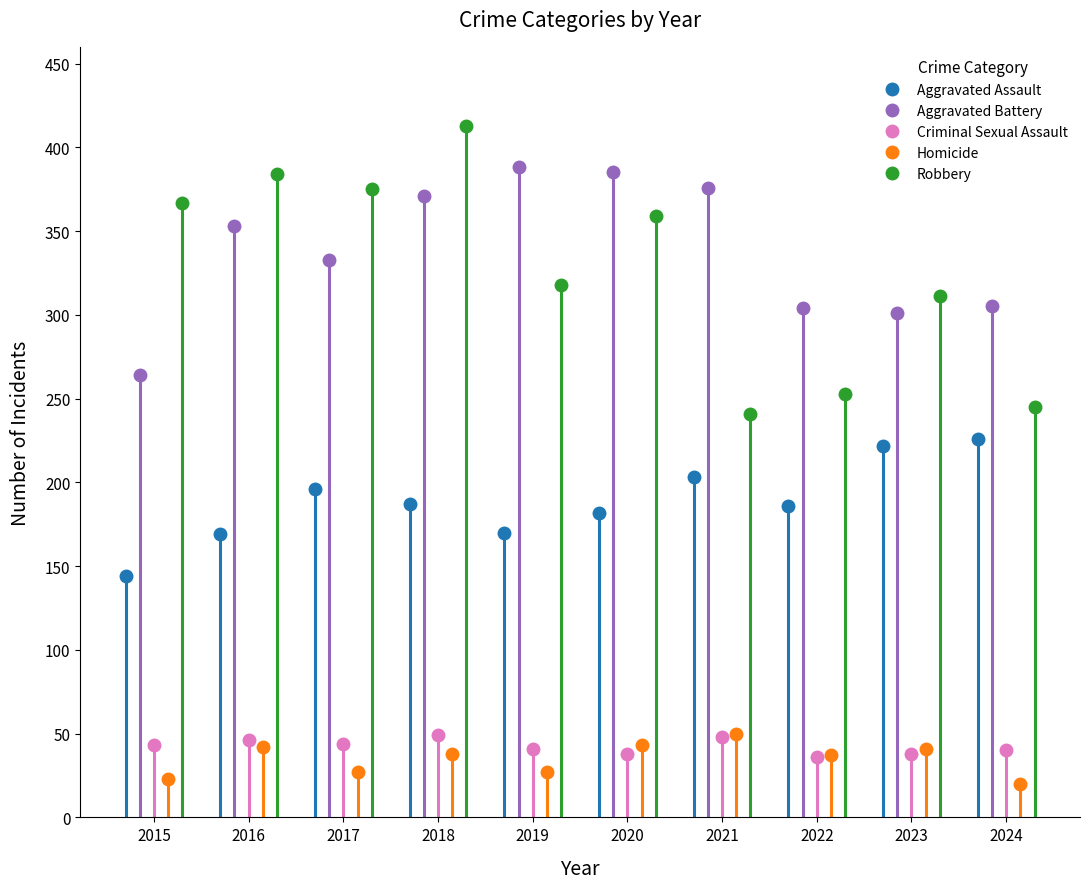

Is it true that Criminal Sexual Assault equals 72 at 2017?

False